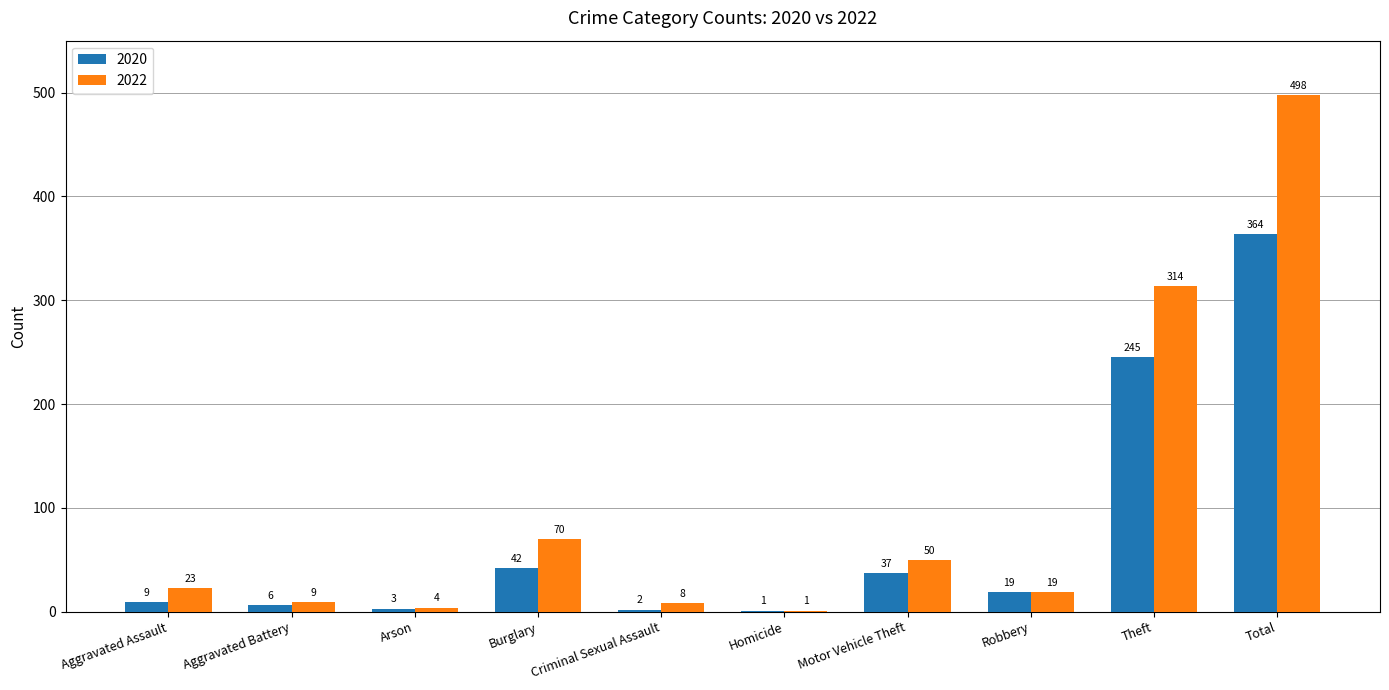

At which label does 2020 reach its peak?

Total